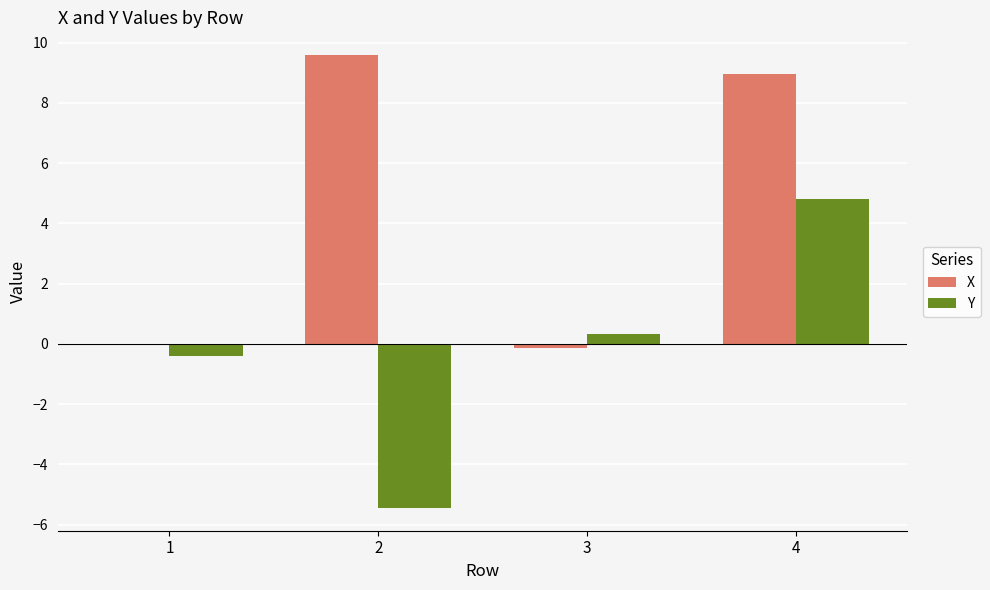

How many groups of bars are there?

4